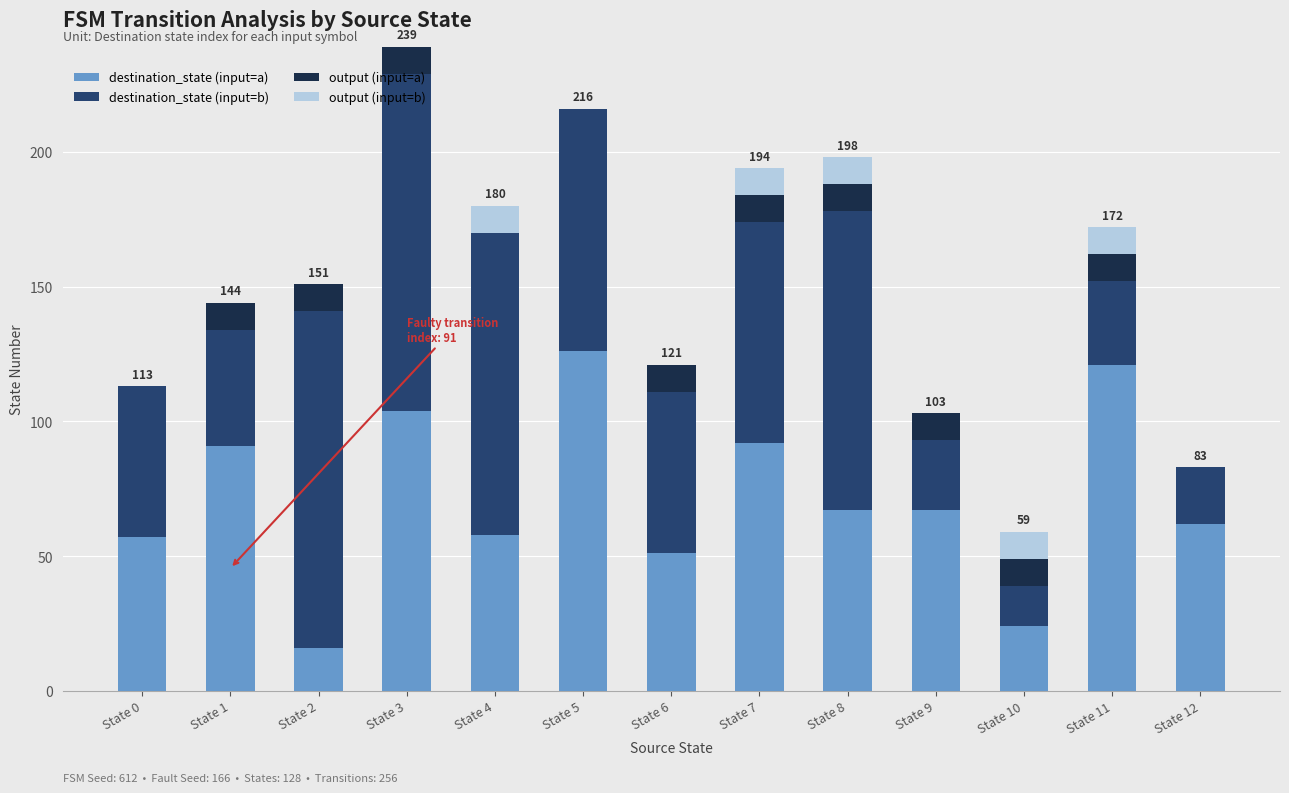

At which category is the sum across all series the highest?

State 3